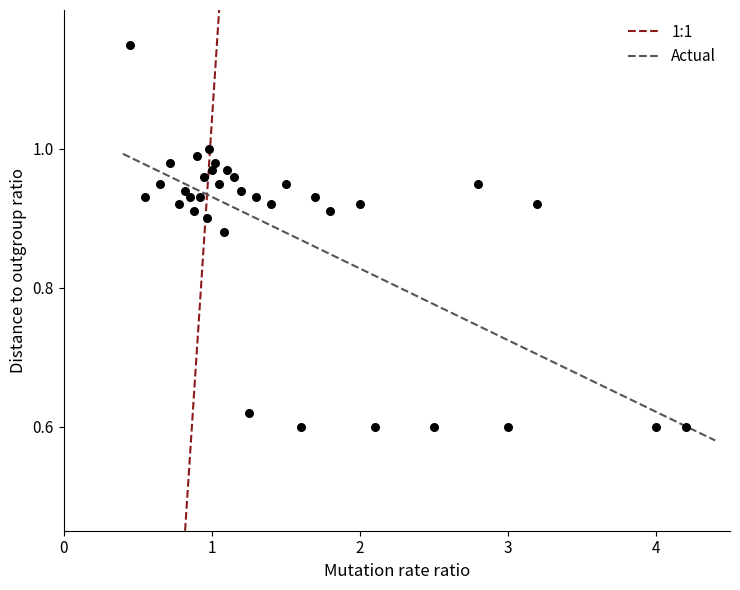

What is the range of X values (max minus min)?

3.8